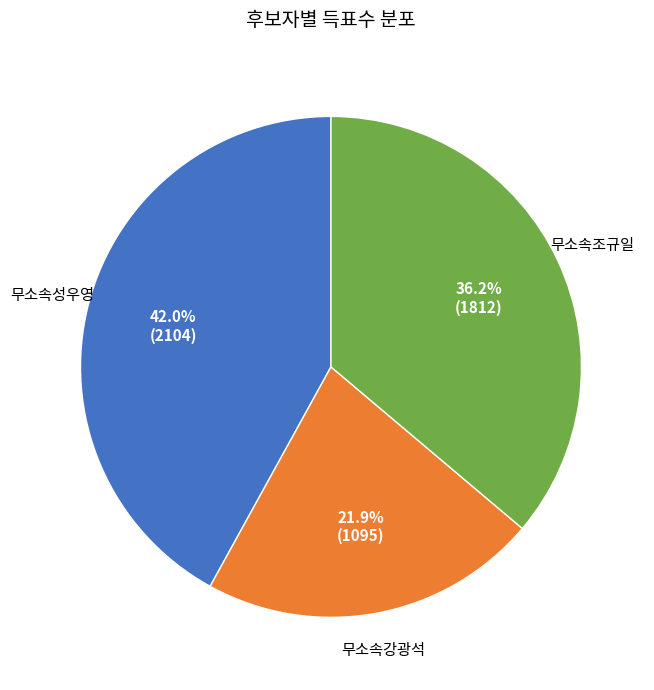

To the nearest percent, what portion does 무소속조규일 represent?

36%